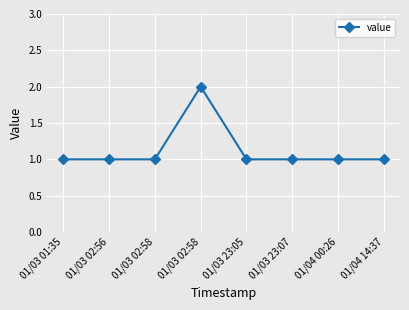

How many categories are shown in the chart?

8